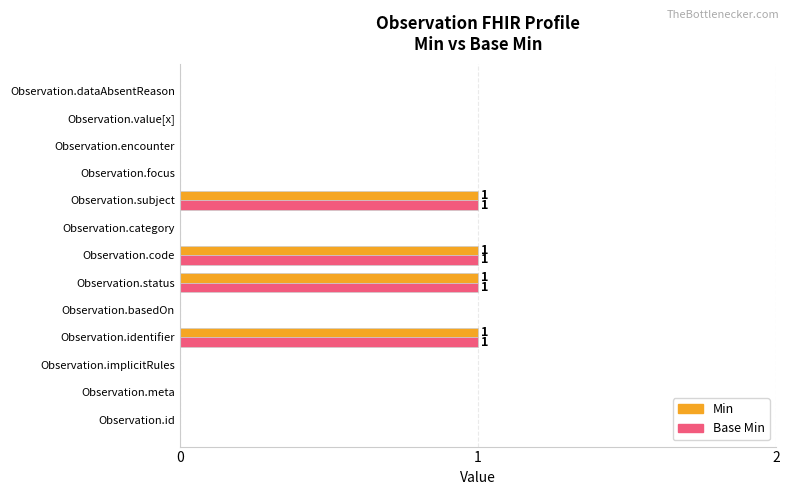

The Min series shows 0 at Observation.value[x]. True or false?

True